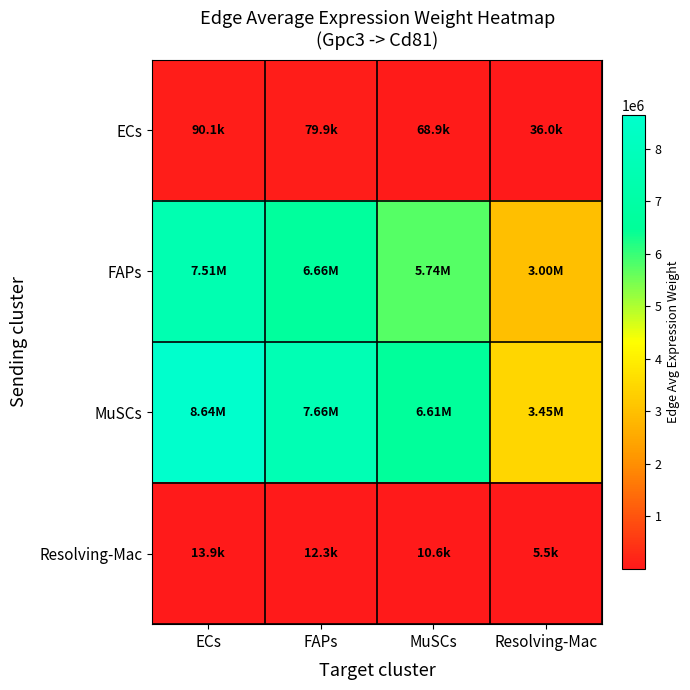

Reading left to right, transcribe all the data shown in this chart.

ECs: ECs=90066.2	FAPs=79866.1	MuSCs=68867.0	Resolving-Mac=35970.0
FAPs: ECs=7511990.7	FAPs=6661247.9	MuSCs=5743861.4	Resolving-Mac=3000088.0
MuSCs: ECs=8638659.9	FAPs=7660320.4	MuSCs=6605341.6	Resolving-Mac=3450049.5
Resolving-Mac: ECs=13870.8	FAPs=12299.9	MuSCs=10605.9	Resolving-Mac=5539.6